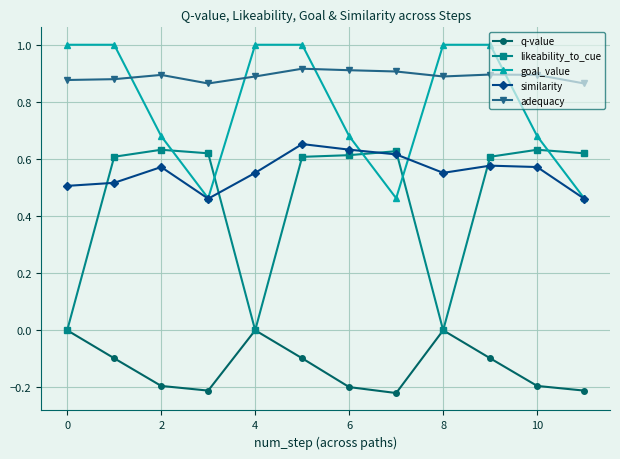

True or false: goal_value and q-value cross at least once.

False